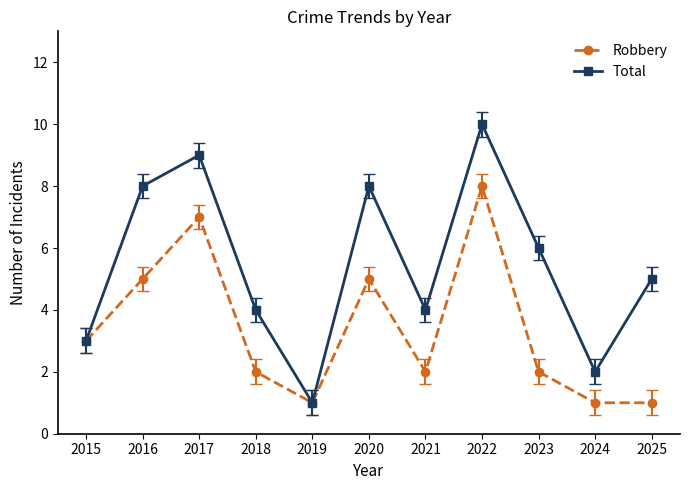

Which series has the largest total across all categories?

Total